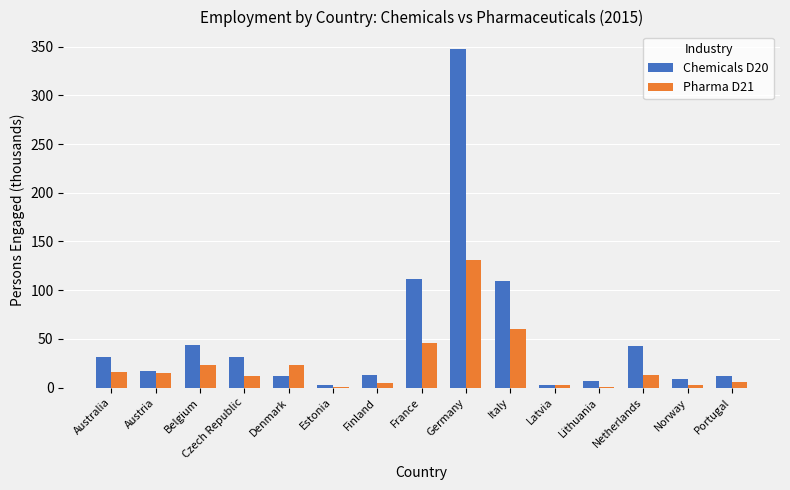

Which label corresponds to the largest value in the chart?

Germany